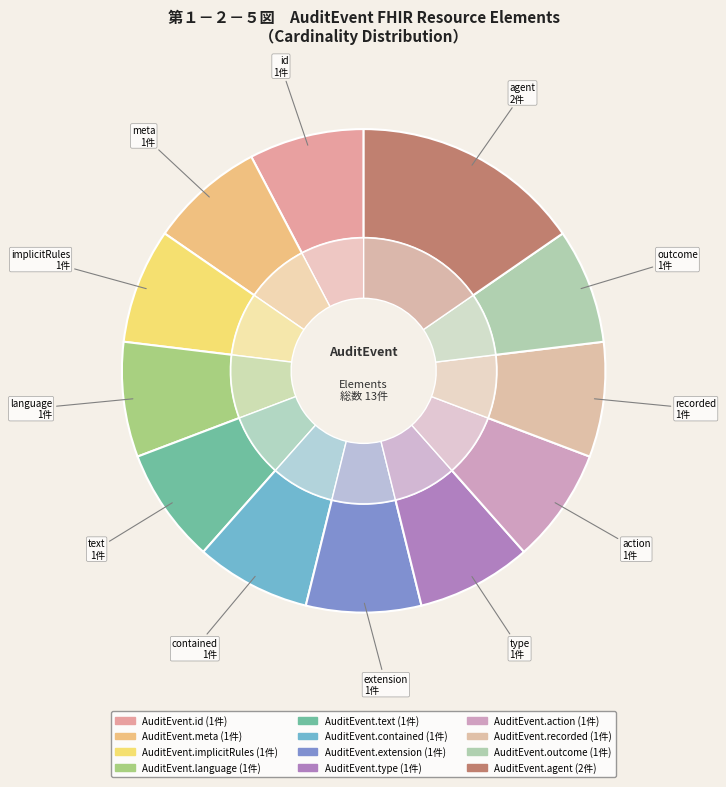

Rank the categories by value from lowest to highest.

AuditEvent.id, AuditEvent.meta, AuditEvent.implicitRules, AuditEvent.language, AuditEvent.text, AuditEvent.contained, AuditEvent.extension, AuditEvent.type, AuditEvent.action, AuditEvent.recorded, AuditEvent.outcome, AuditEvent.agent